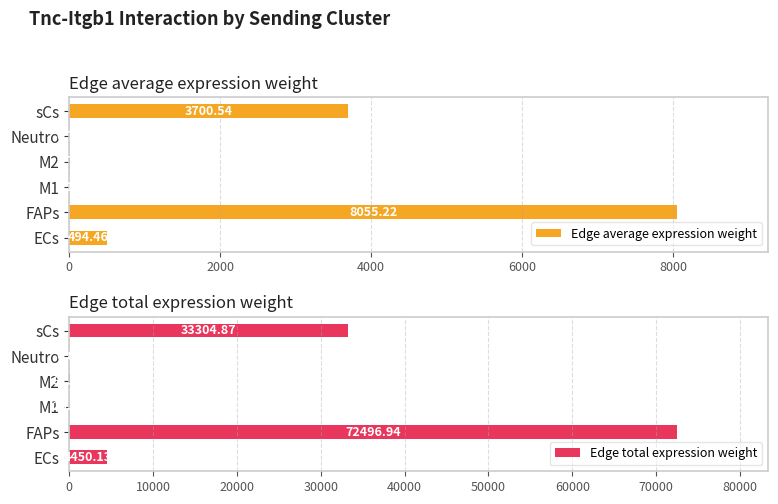

How many values in the Edge total expression weight series exceed 4450?

3